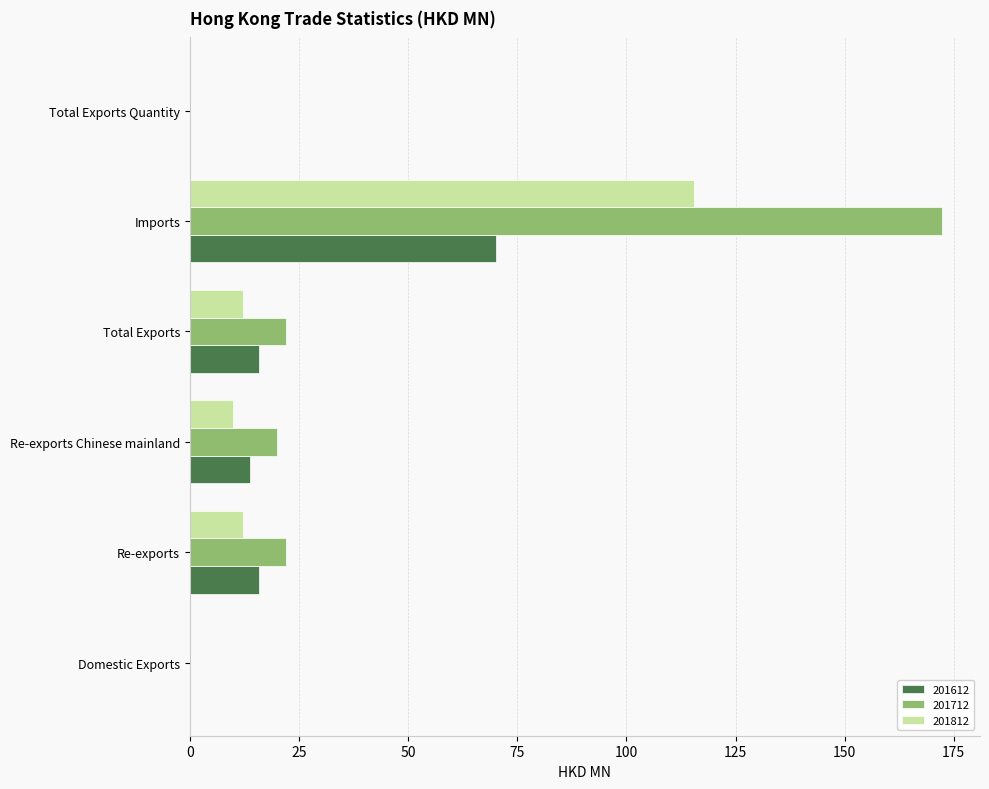

What is the sum of all 201712 values?

236.5